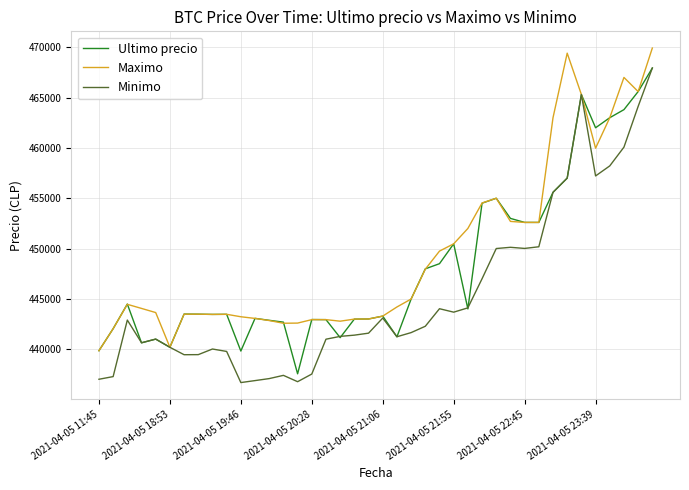

At how many categories does at least one series exceed 464855?

5